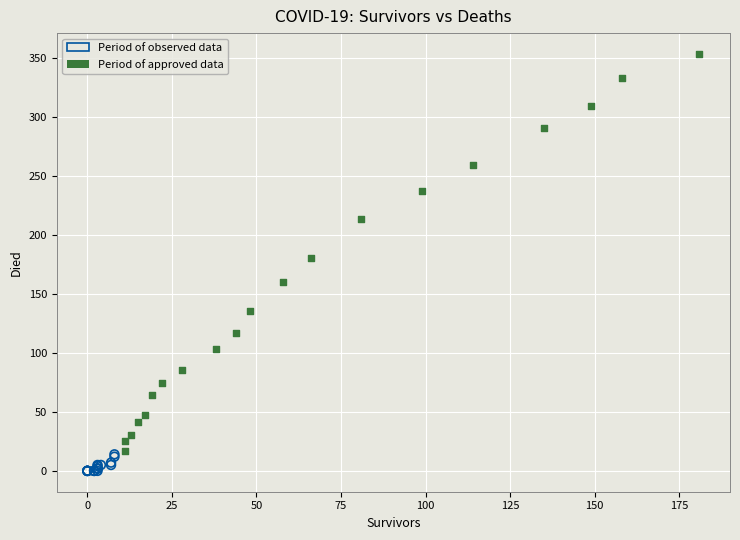

Which series has the widest spread of Y values?

Period of approved data